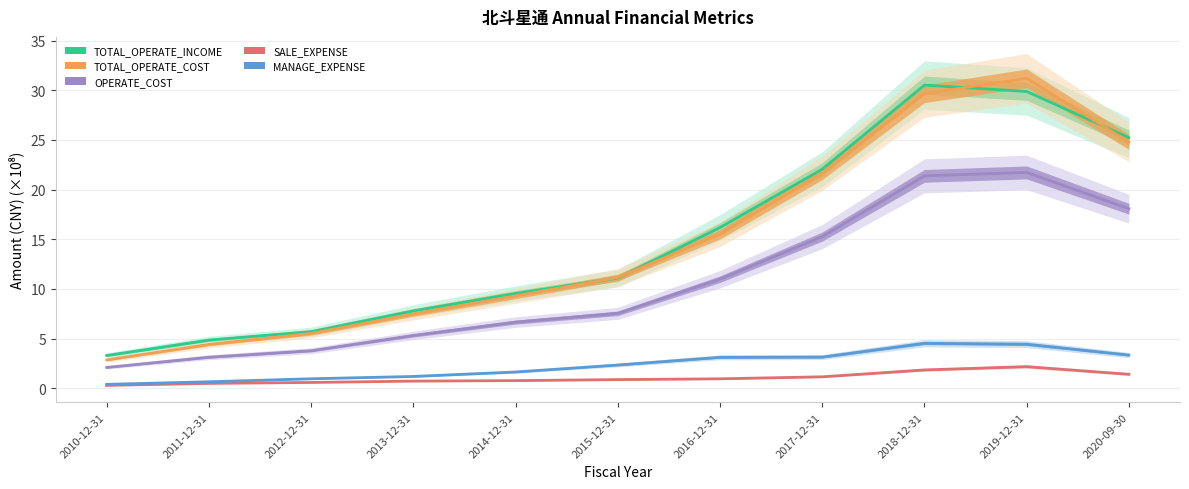

Which category has the lowest value in the TOTAL_OPERATE_COST series?

2010-12-31